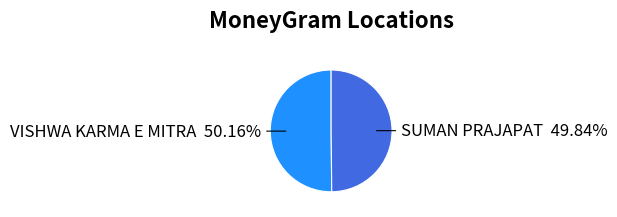

To the nearest percent, what is the average slice percentage?

50%